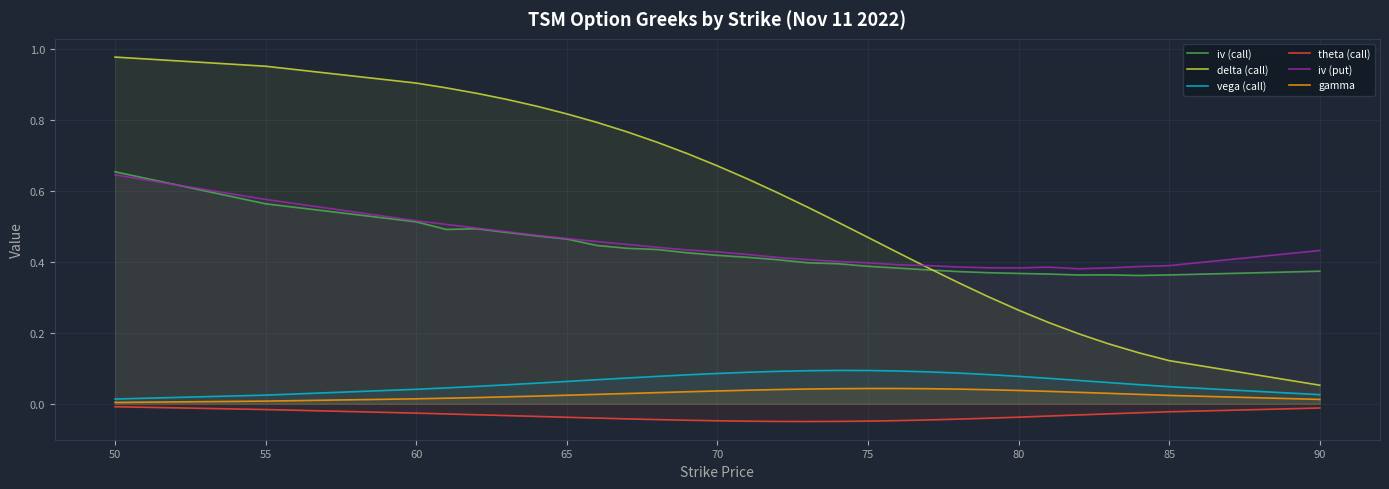

True or false: vega (call) and gamma cross at least once.

False